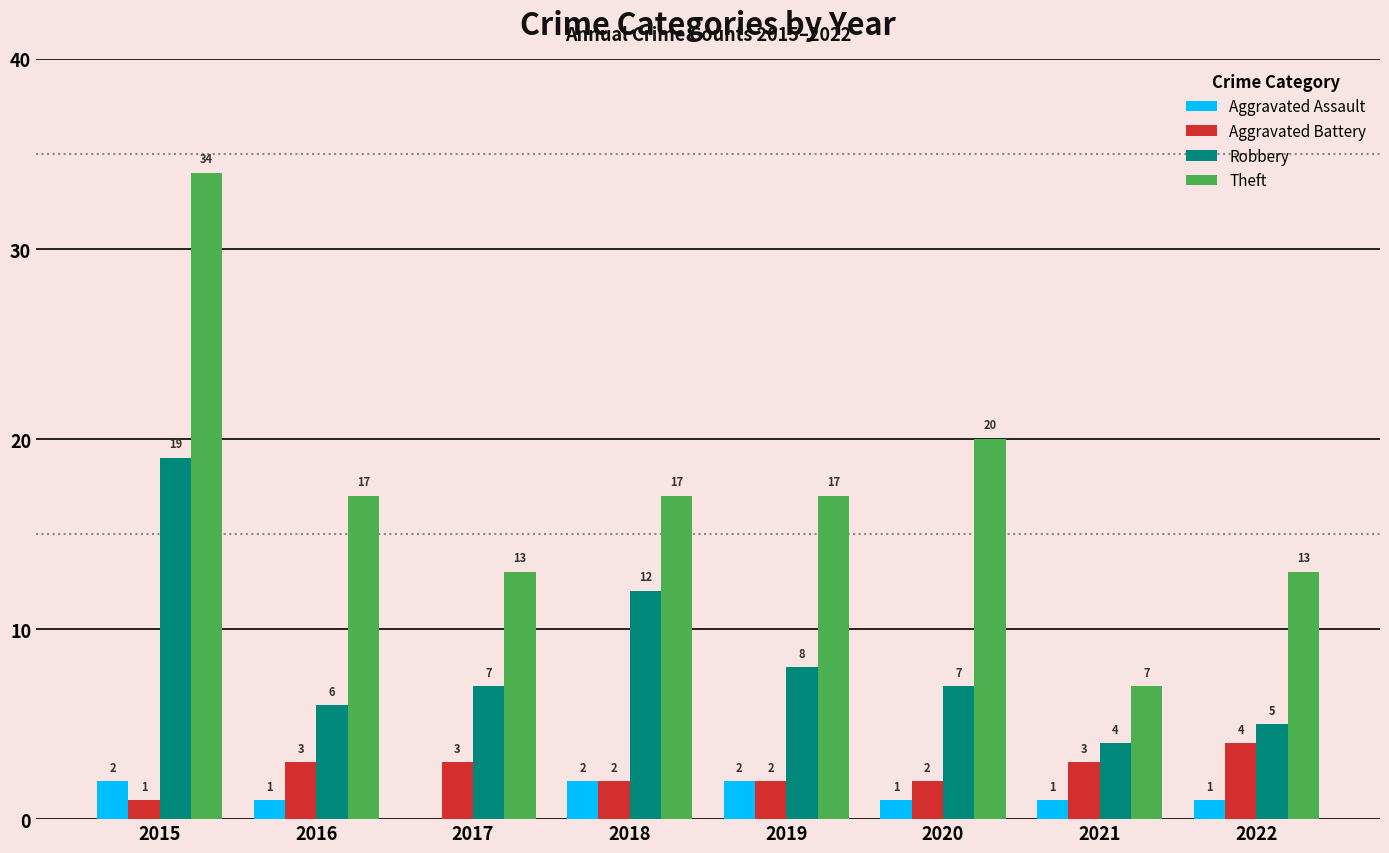

Which series changed the most between 2017 and 2021?

Theft